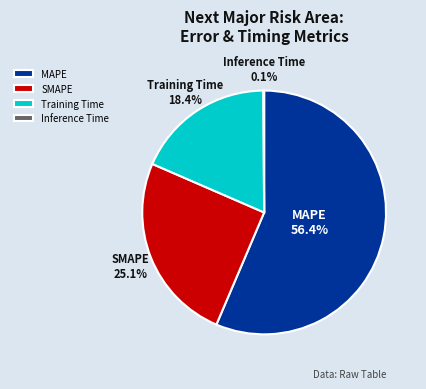

What percentage is NOT represented by Training Time?

81.6%